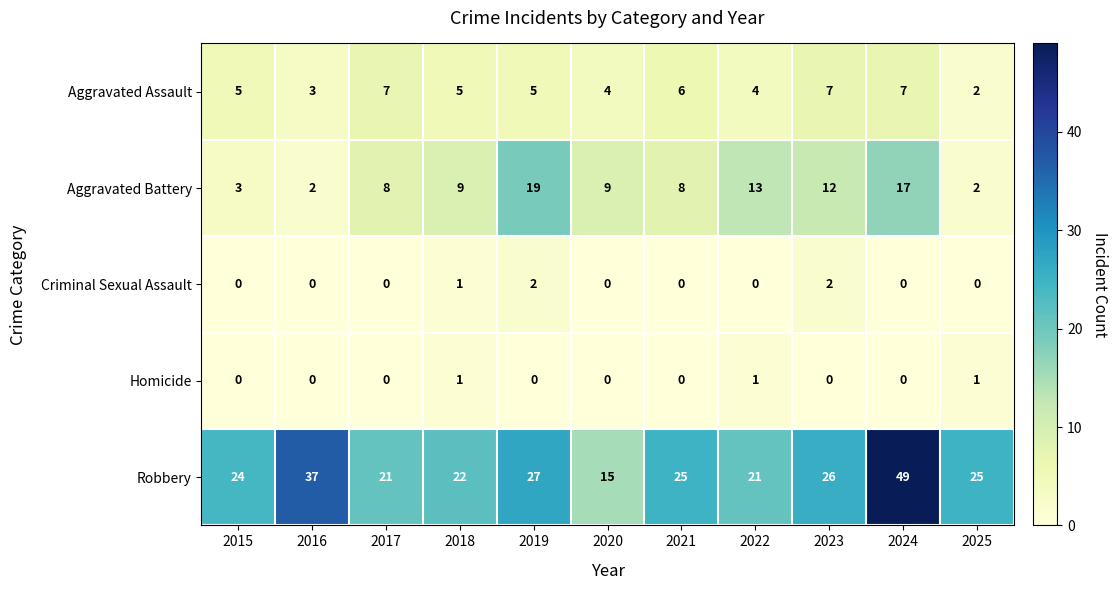

Count the number of categories in the chart.

11